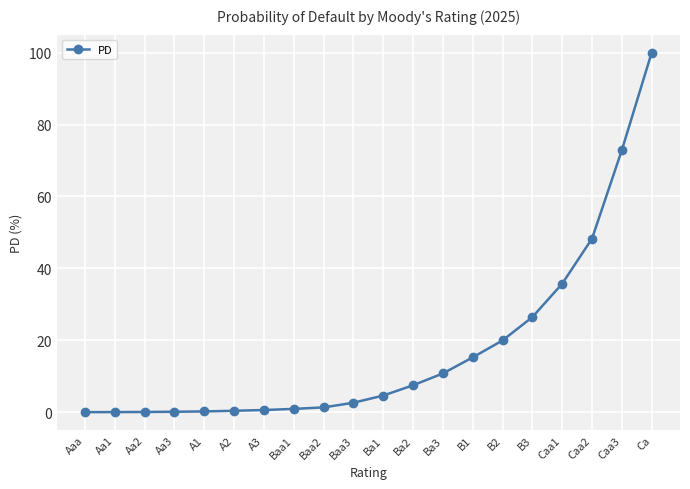

What position from the right is Ba2?

9